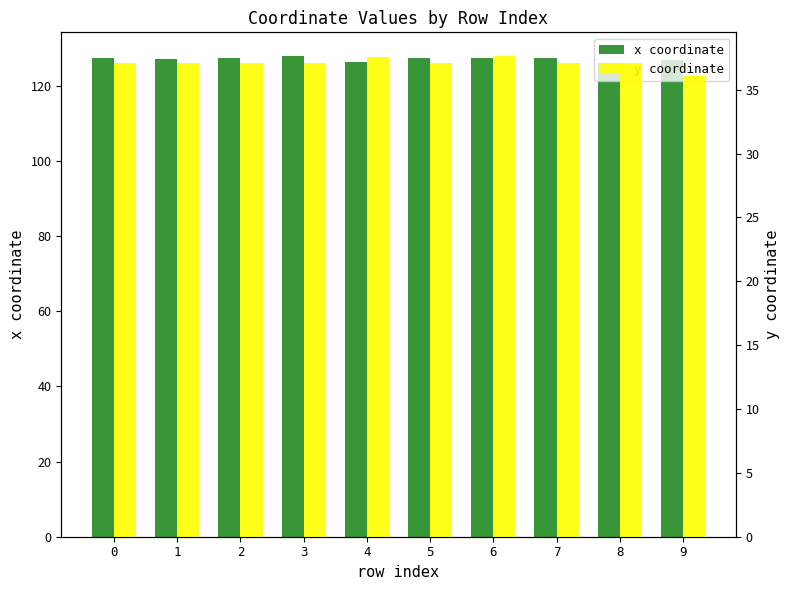

Is the value of x coordinate at 0 greater than the value of y coordinate at 9?

Yes